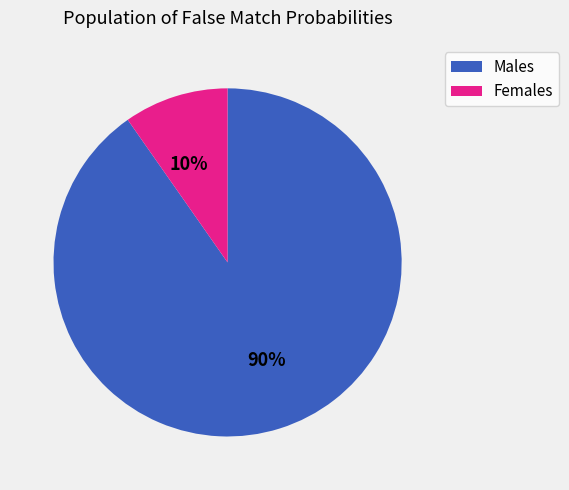

To the nearest percent, what is the average slice percentage?

50%